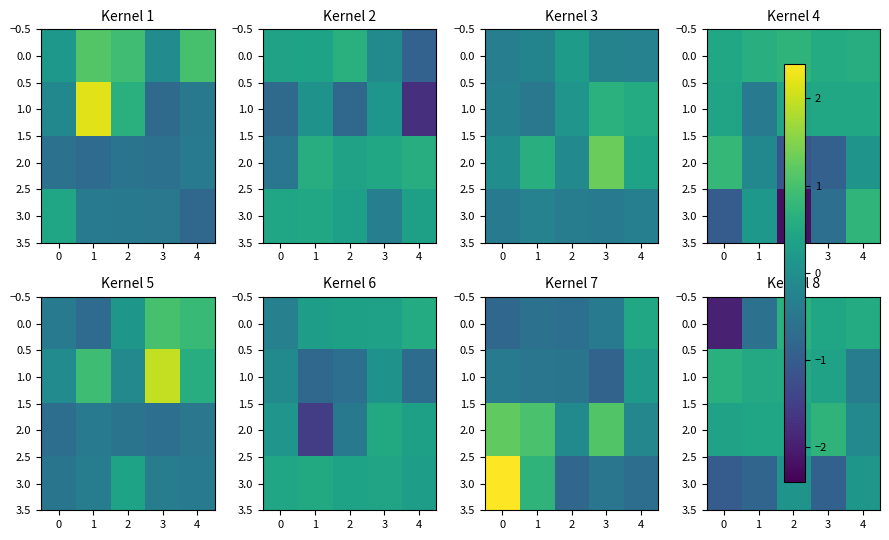

The 3.0 series shows -0.8 at 1. True or false?

True